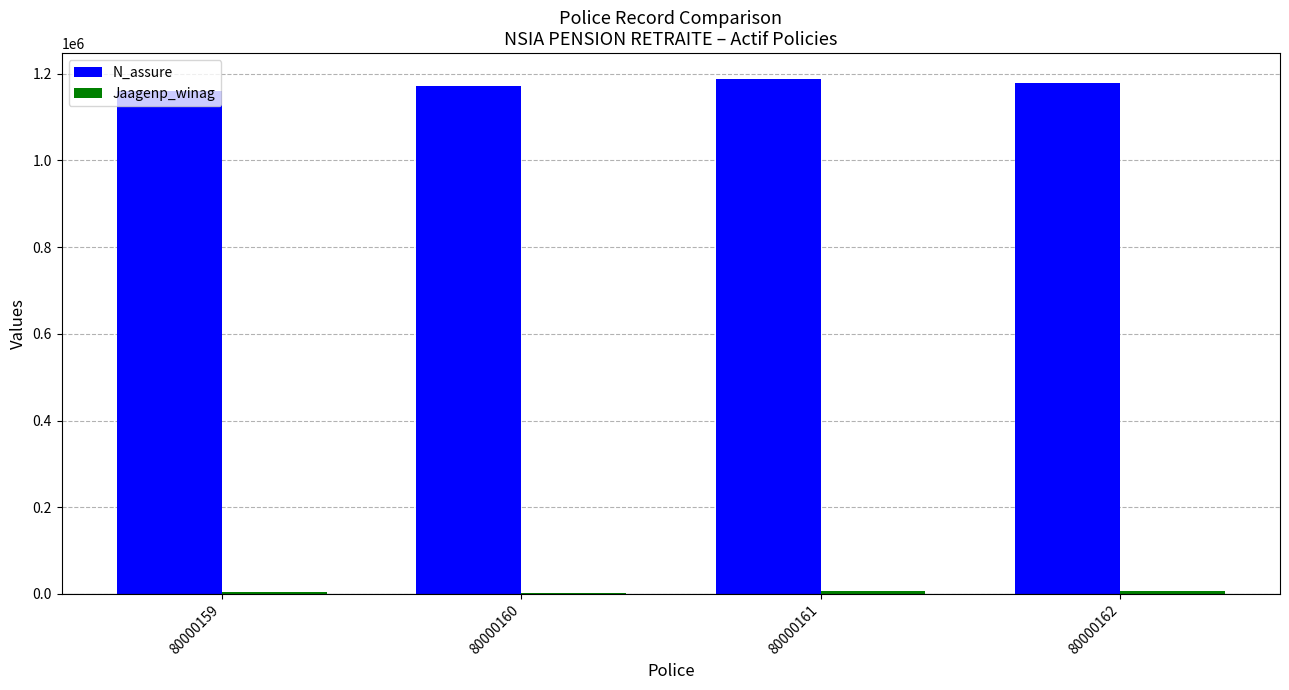

How many groups of bars are there?

4